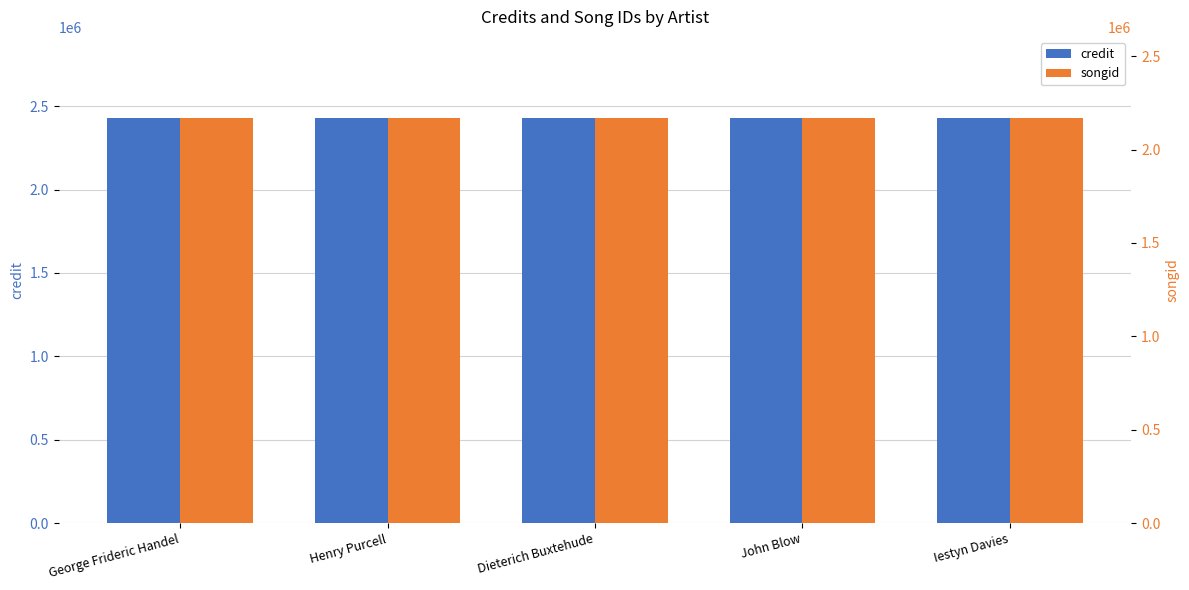

The credit series shows 2429409 at George Frideric Handel. True or false?

True